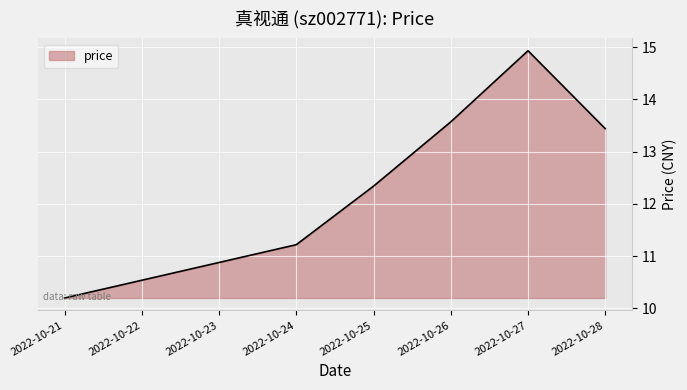

Rank the categories by value from lowest to highest.

2022-10-21, 2022-10-24, 2022-10-25, 2022-10-28, 2022-10-26, 2022-10-27